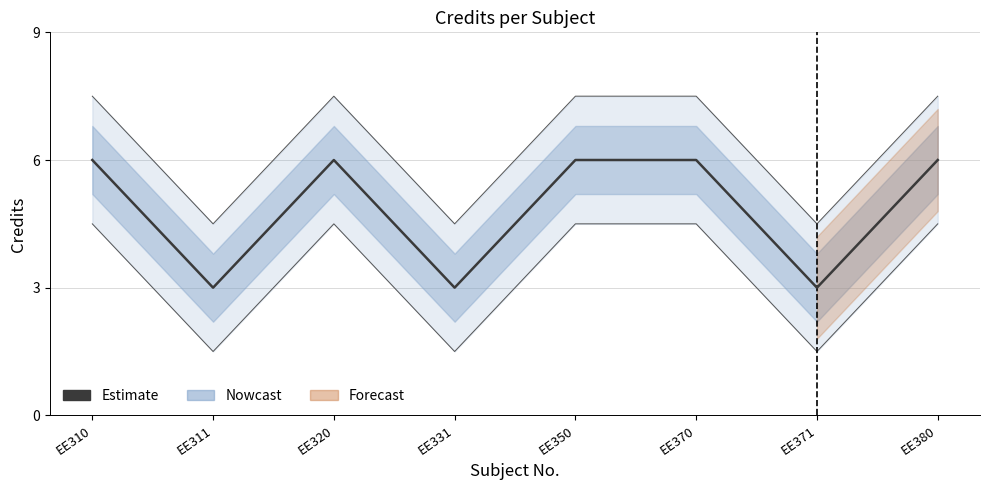

How many data points does each series have?

8